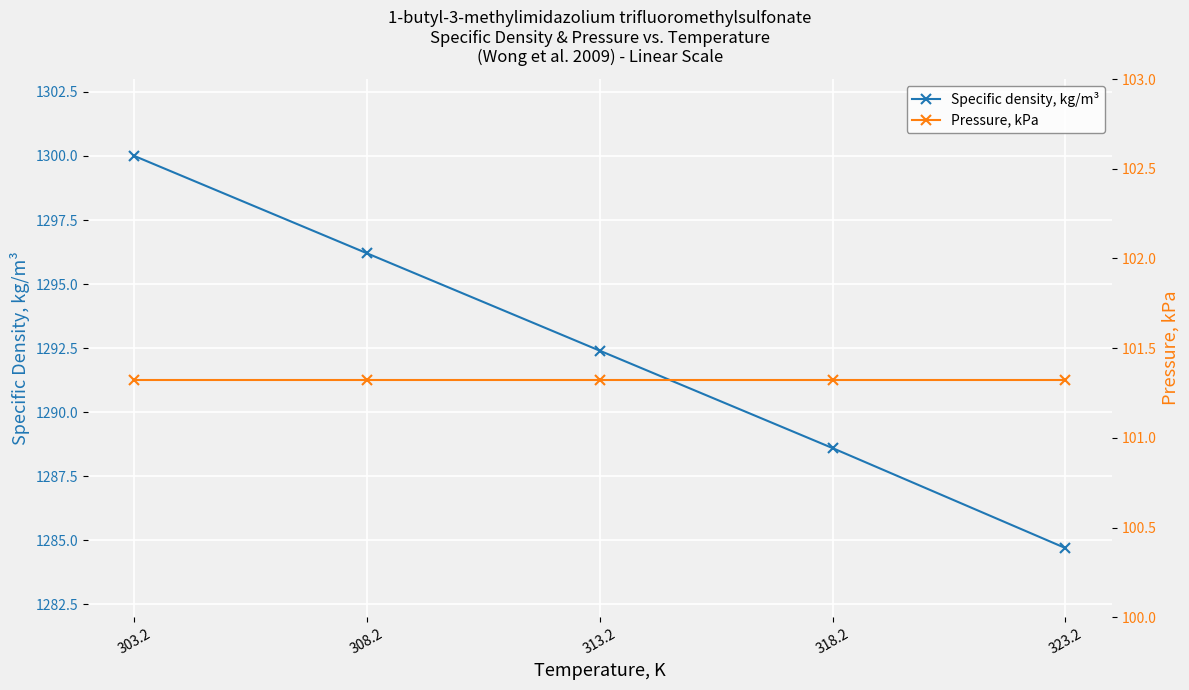

What is the value of the Pressure, kPa point at the 3rd from the left?

101.3